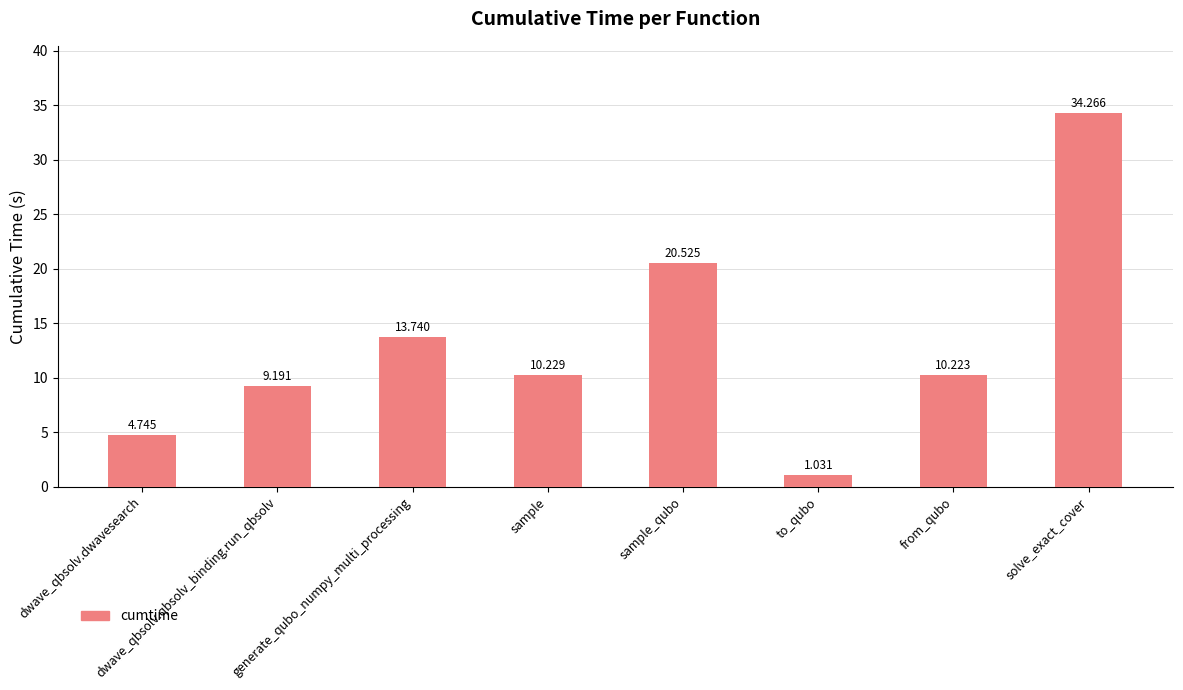

Rank the categories by value from lowest to highest.

to_qubo, dwave_qbsolv.dwavesearch, dwave_qbsolv.qbsolv_binding.run_qbsolv, from_qubo, sample, generate_qubo_numpy_multi_processing, sample_qubo, solve_exact_cover